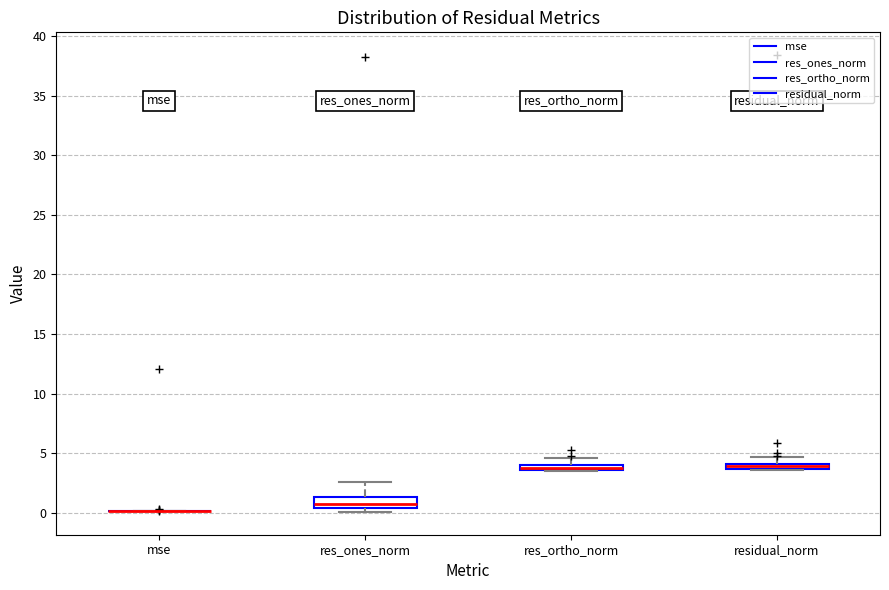

Comparing the boxes themselves (not the whiskers), which one is the tallest?

res_ones_norm